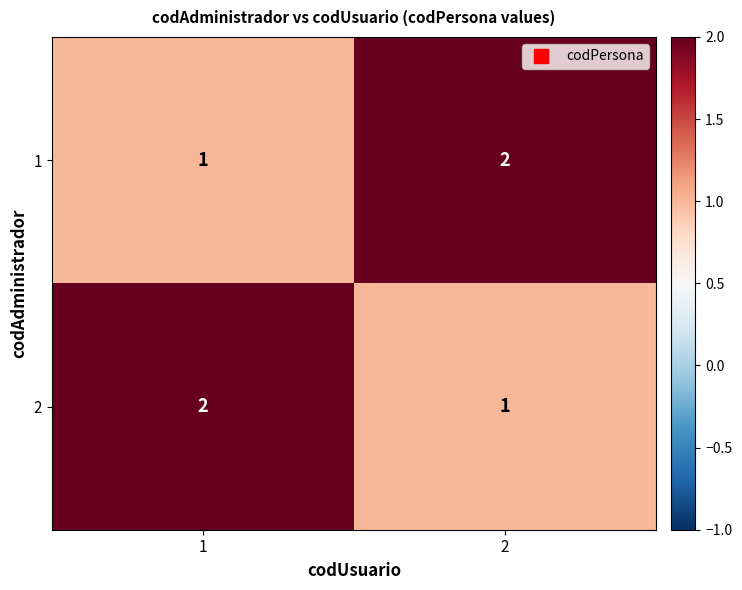

Is it true that 2 equals 1 at 1?

False